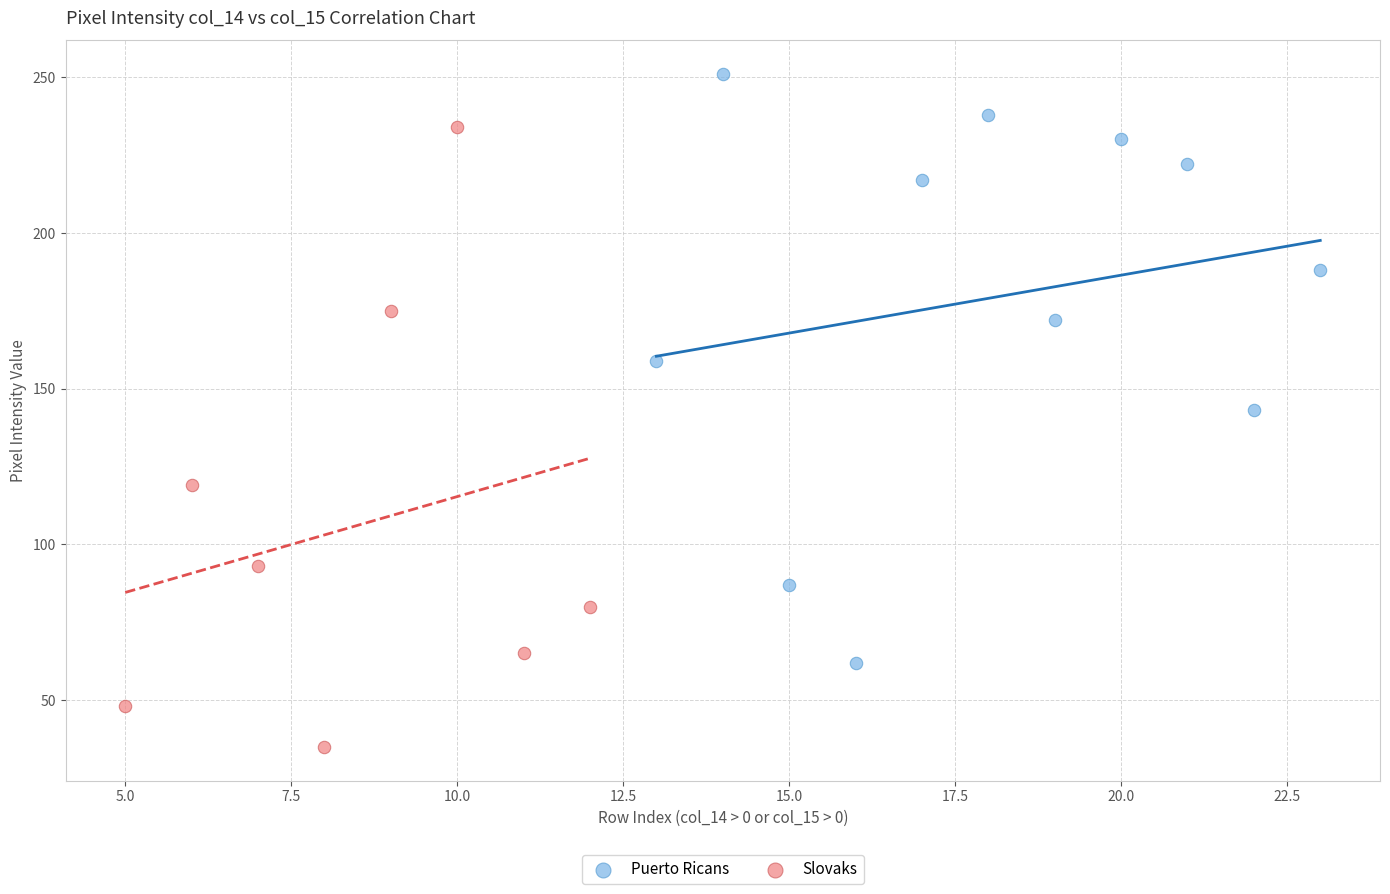

Which series reaches the maximum Y coordinate?

Puerto Ricans